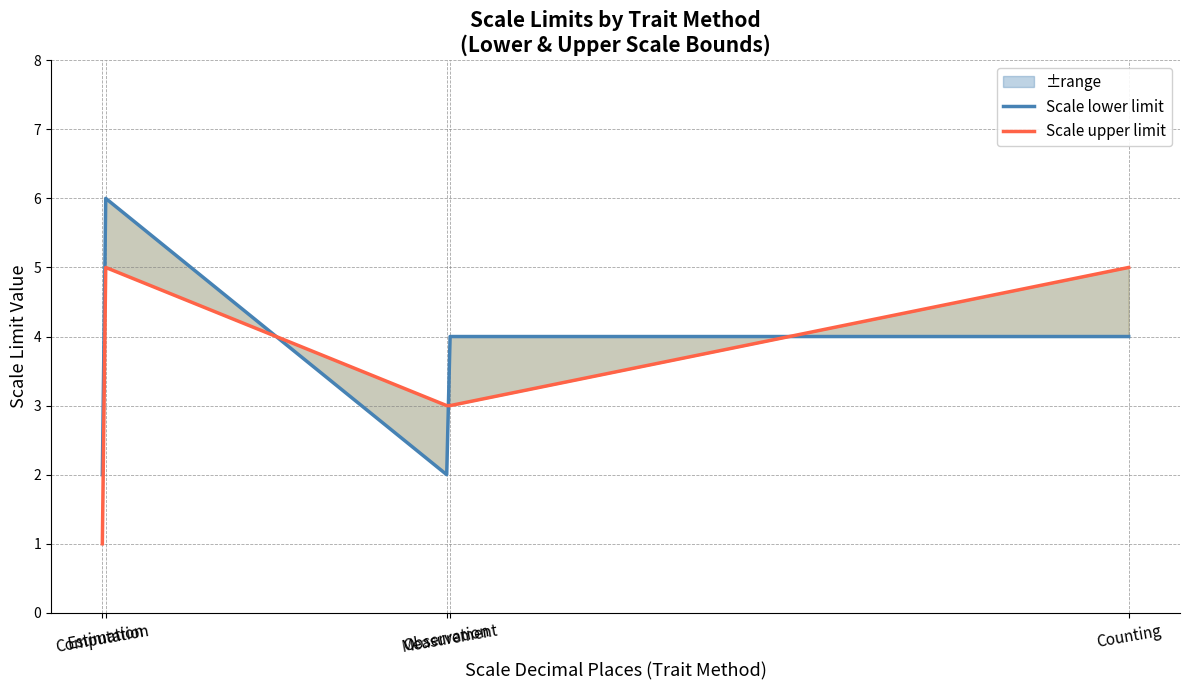

What position from the left is Estimation?

2